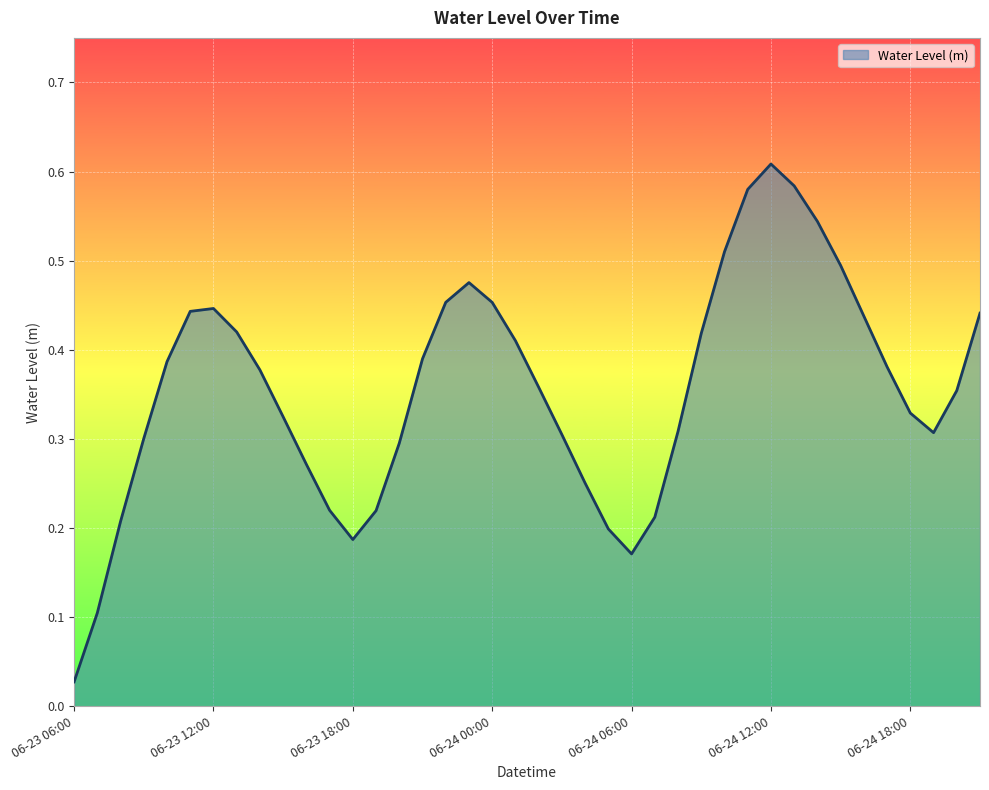

The chart shows a value of 0.7 at 06-23 12:00. True or false?

False